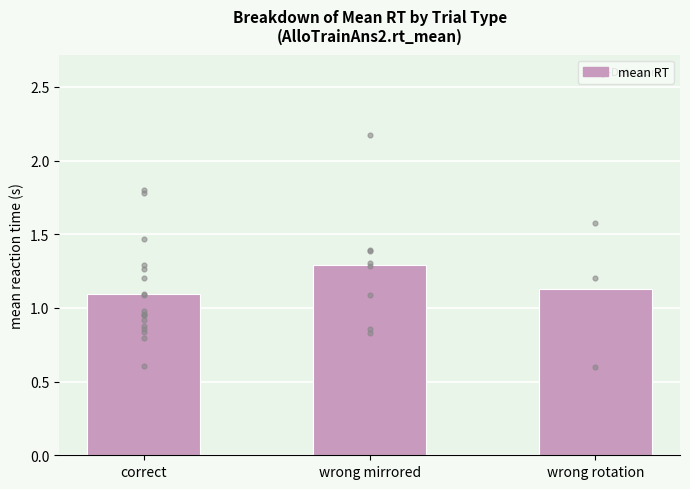

Between wrong mirrored and wrong rotation, which is larger?

wrong mirrored